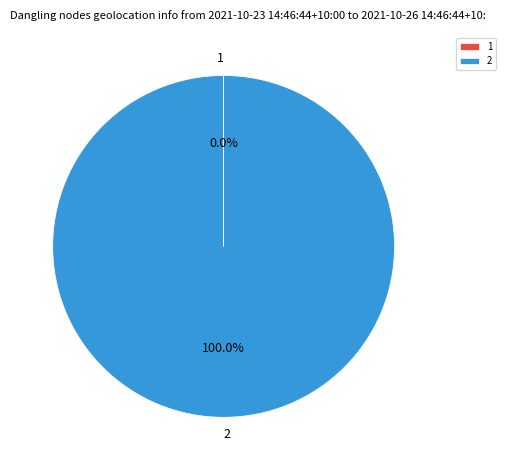

Does 2 account for over 50% of the chart?

Yes